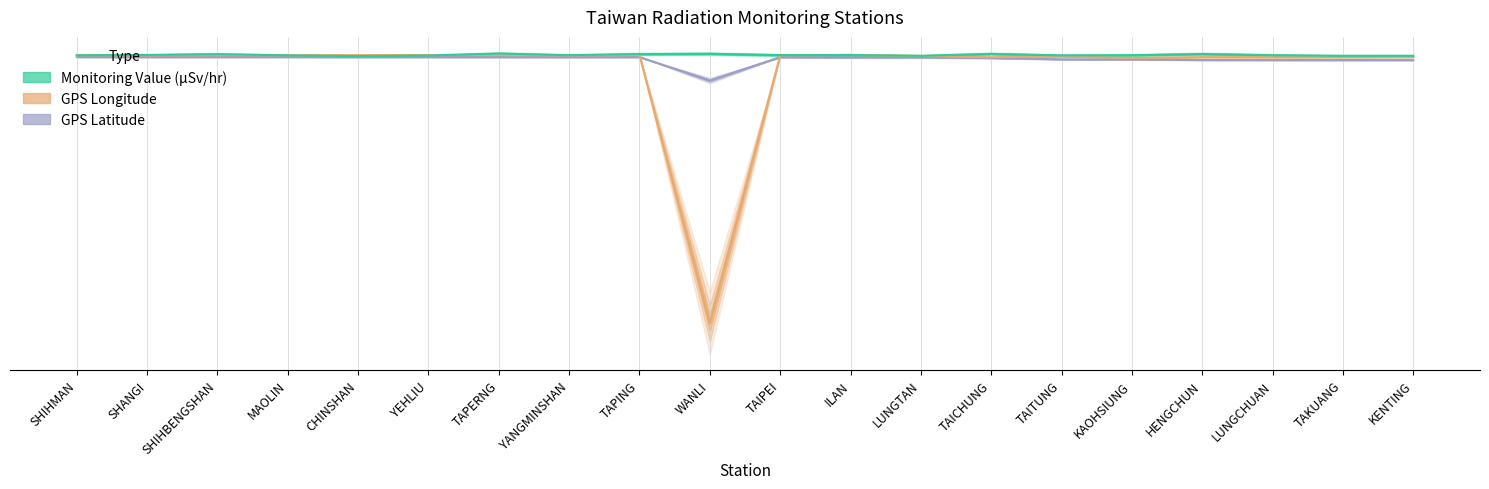

Reading right to left, list all the values displayed in this chart.

GPS Latitude: 10.0	10.0	10.3	10.4	16.3	17.2	29.8	36.0	35.2	38.1	-187.2	38.9	38.8	39.3	39.3	39.4	39.8	39.7	39.5	40.0
GPS Longitude: 39.6	38.3	38.1	38.5	30.0	47.0	37.0	48.9	60.0	56.0	-2530.6	57.4	55.3	57.7	58.5	57.4	56.4	56.0	54.9	55.7
Monitoring Value (µSv/hr): 51.0	51.0	57.0	69.0	57.0	55.0	70.0	51.0	58.0	58.0	71.0	68.0	57.0	73.0	54.0	48.0	55.0	67.0	59.0	56.0